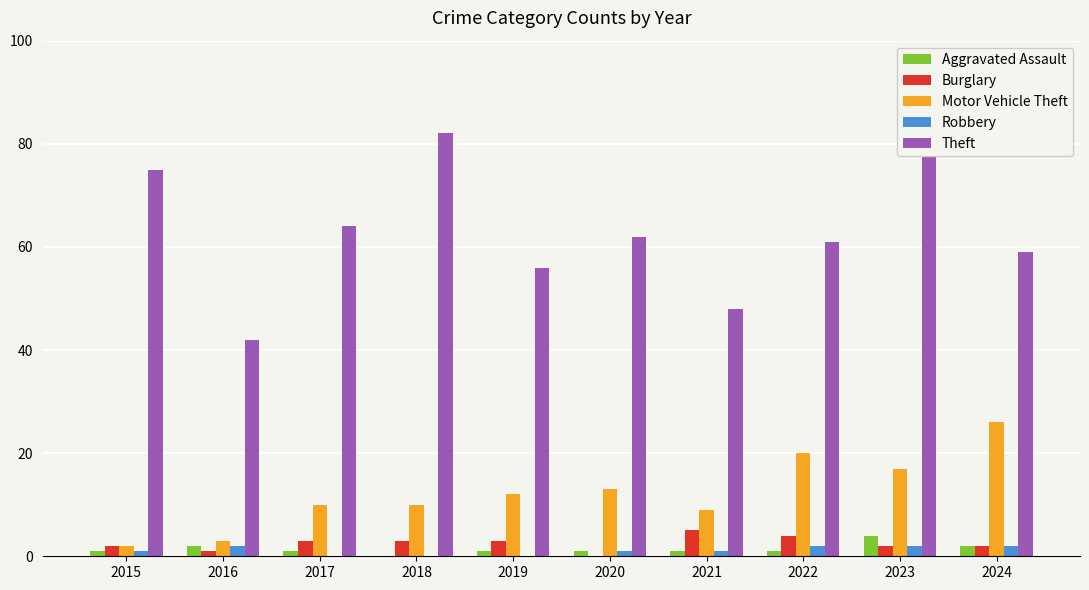

At which label does Burglary reach its peak?

2021